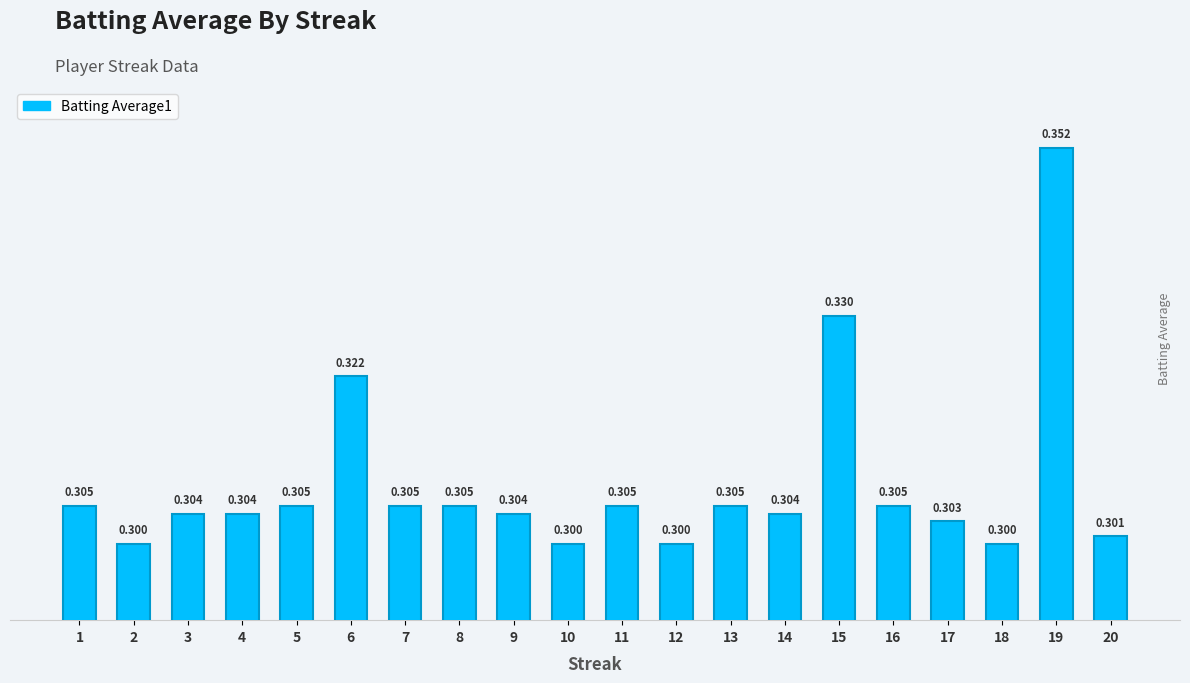

What is the value of the 11th bar from the left?

0.3